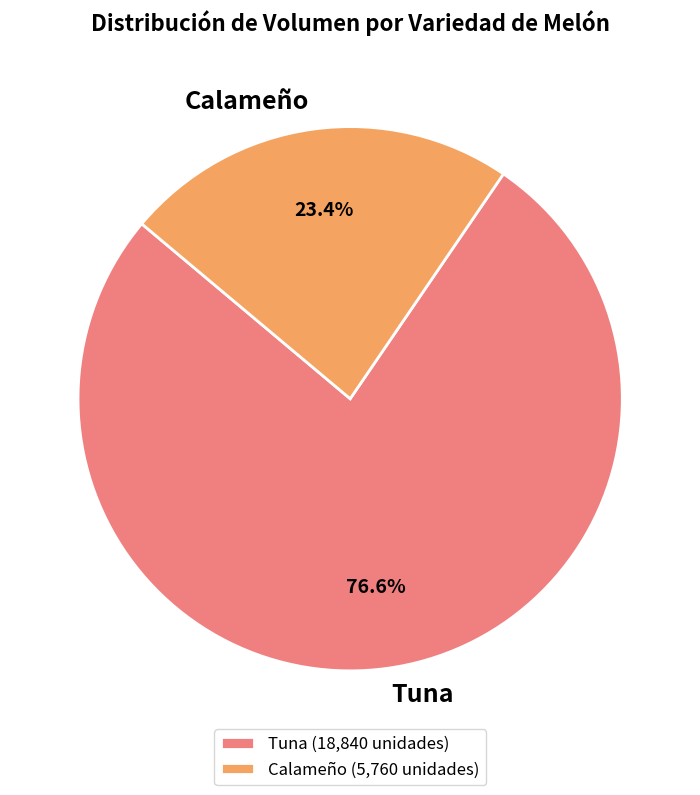

What portion of the pie excludes Calameño?

76.6%